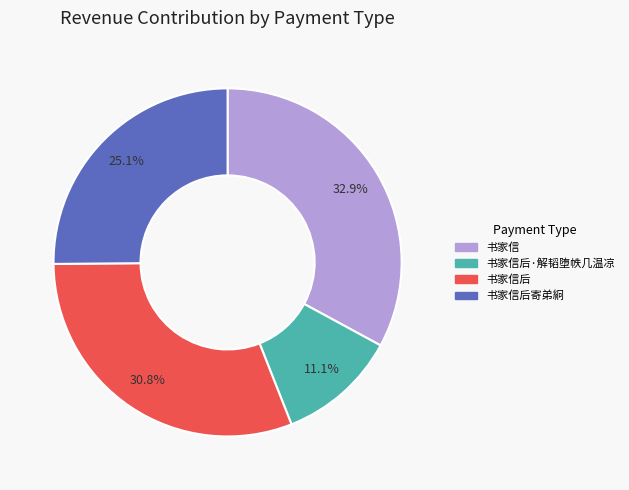

Does 书家信 represent more than half of the total?

No